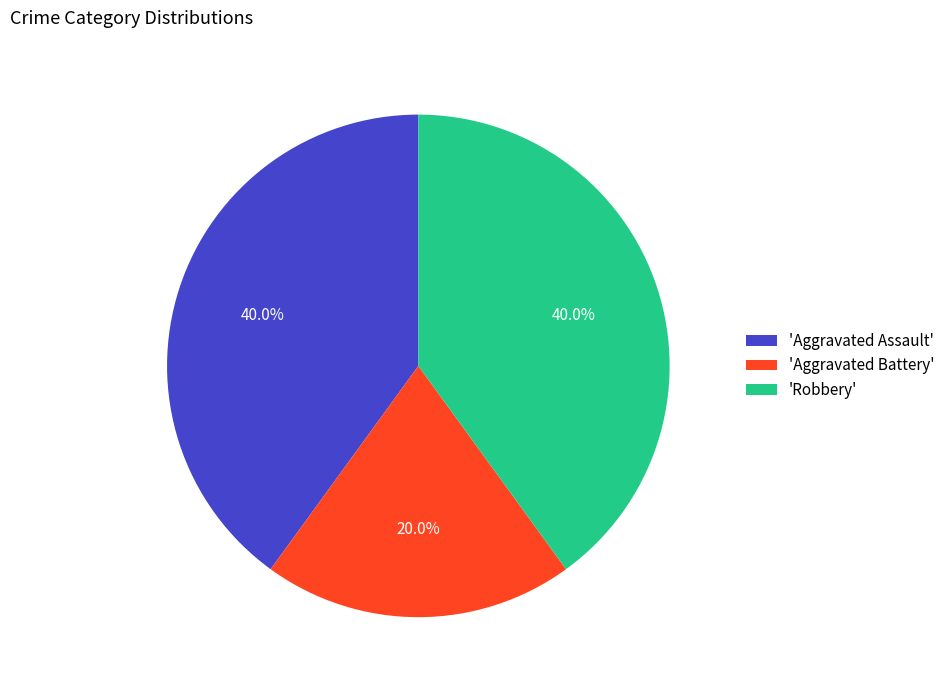

What portion of the pie excludes 'Aggravated Assault'?

60.0%